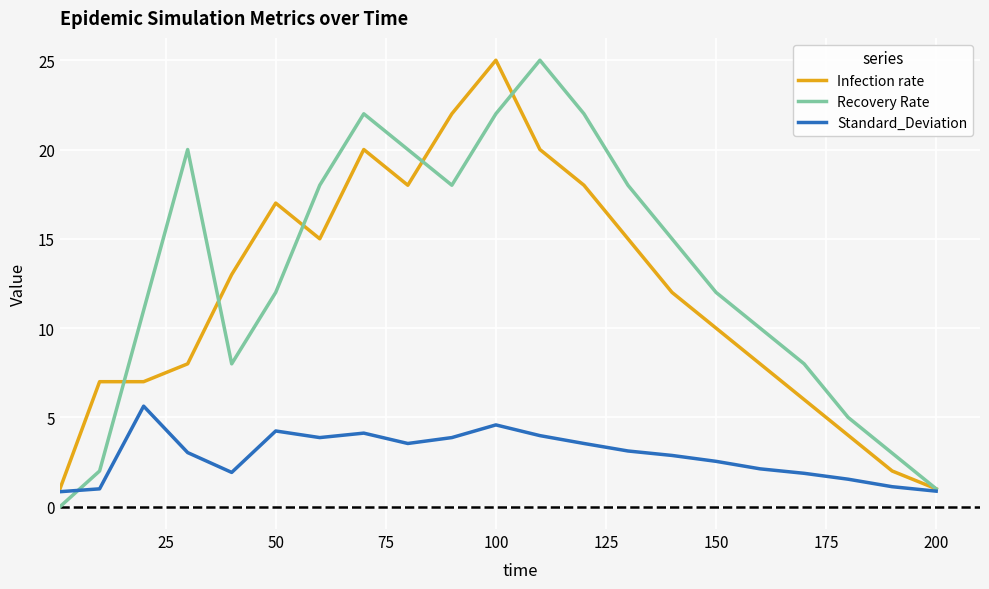

Does the chart have visible grid lines?

Yes